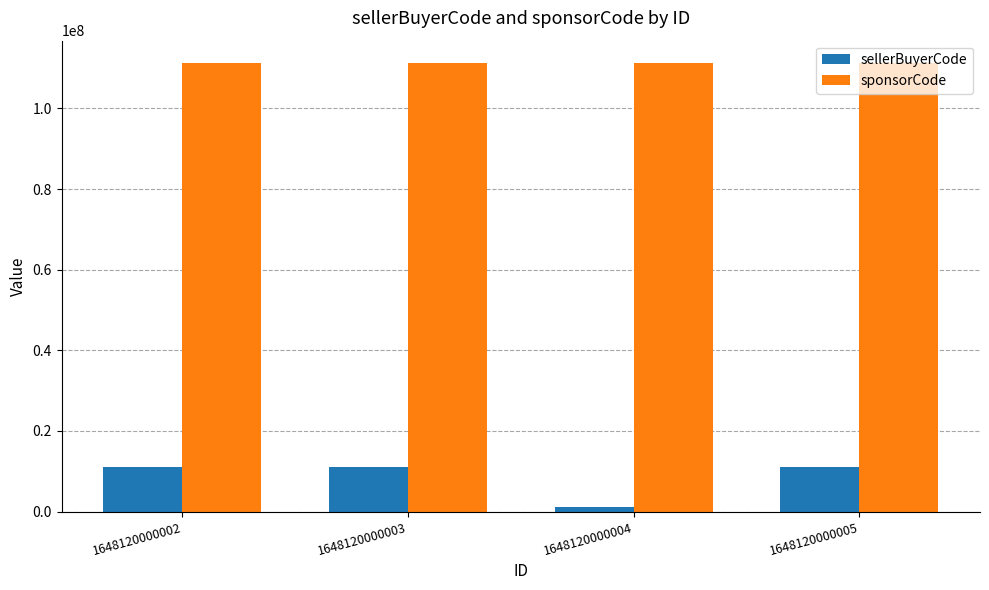

What is the average value of the sellerBuyerCode series?

8622235